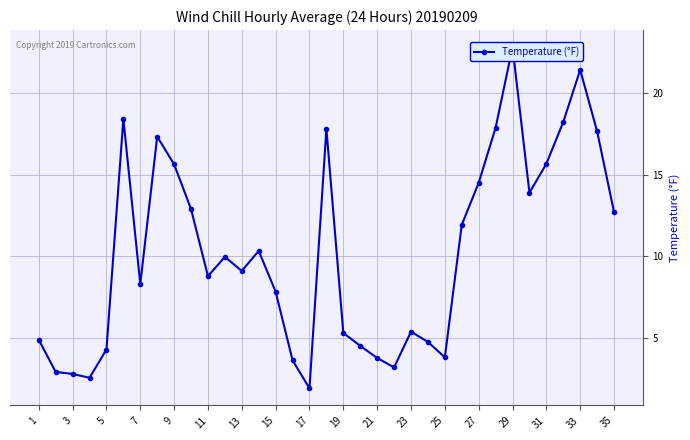

What is the maximum value shown in the chart?

22.8